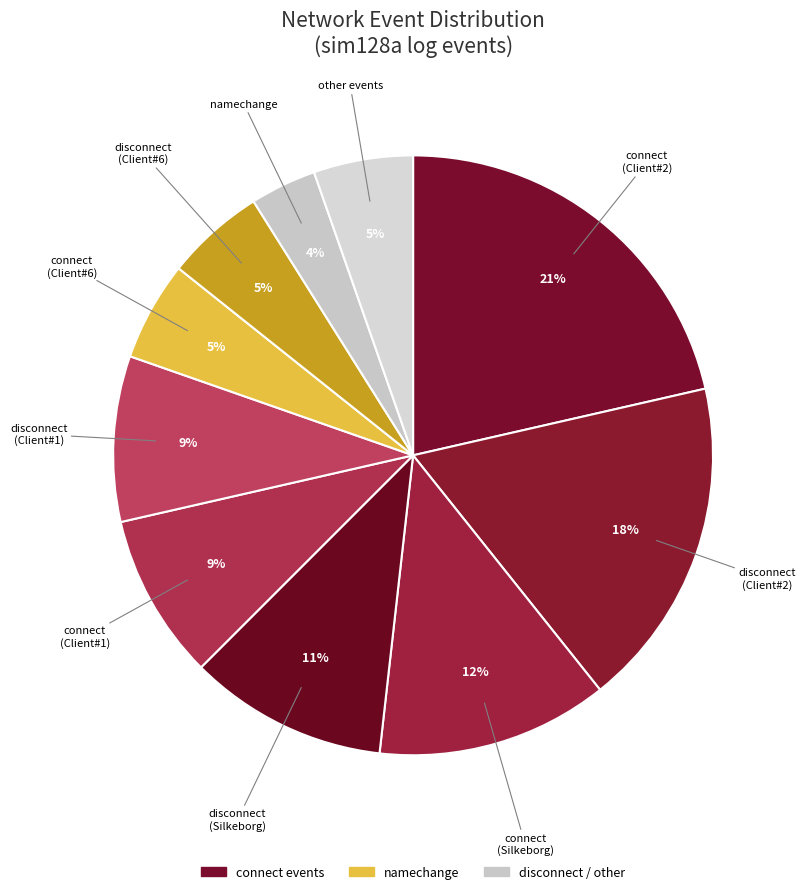

True or false: connect (Silkeborg) accounts for 12% of the total.

True